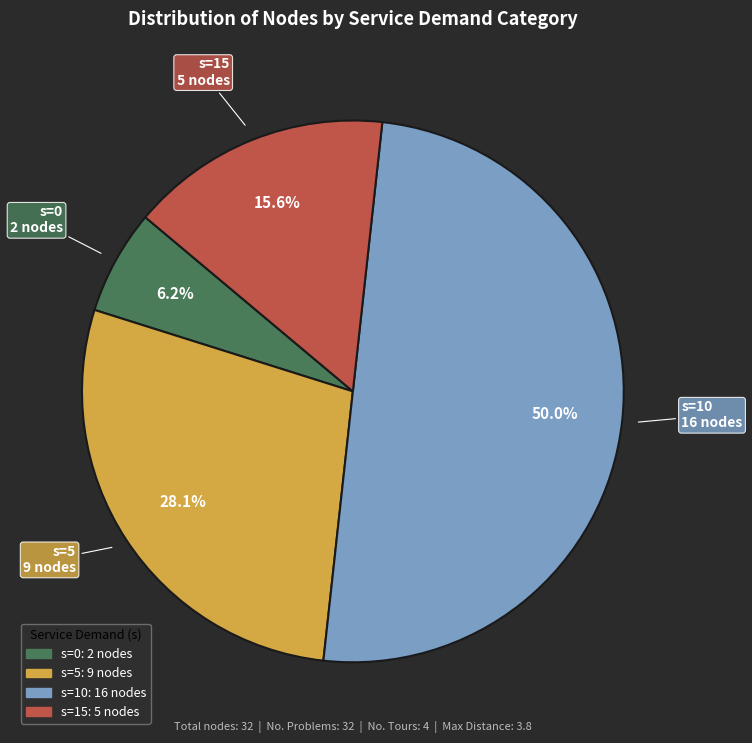

Which has a higher value, s=10 or s=15?

s=10